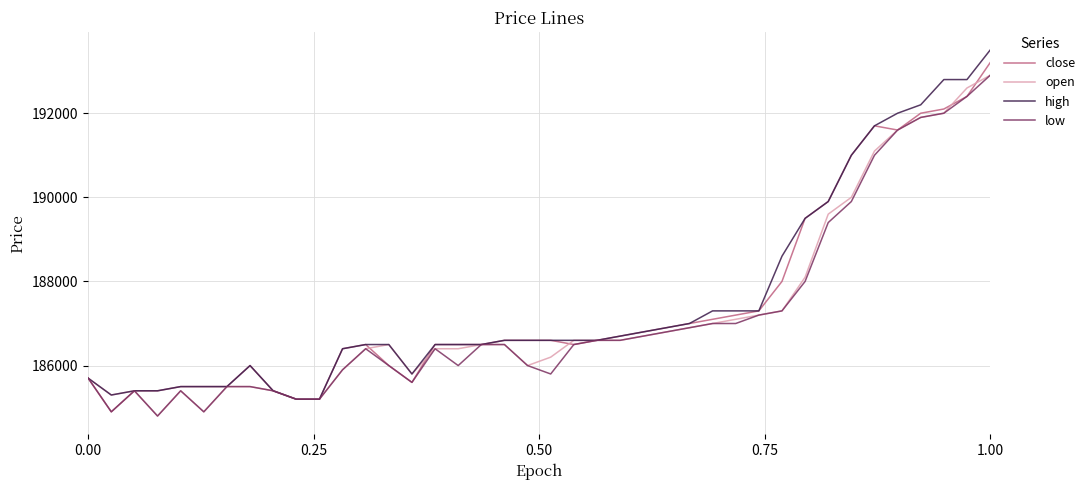

What is the maximum value shown in the chart?

193500